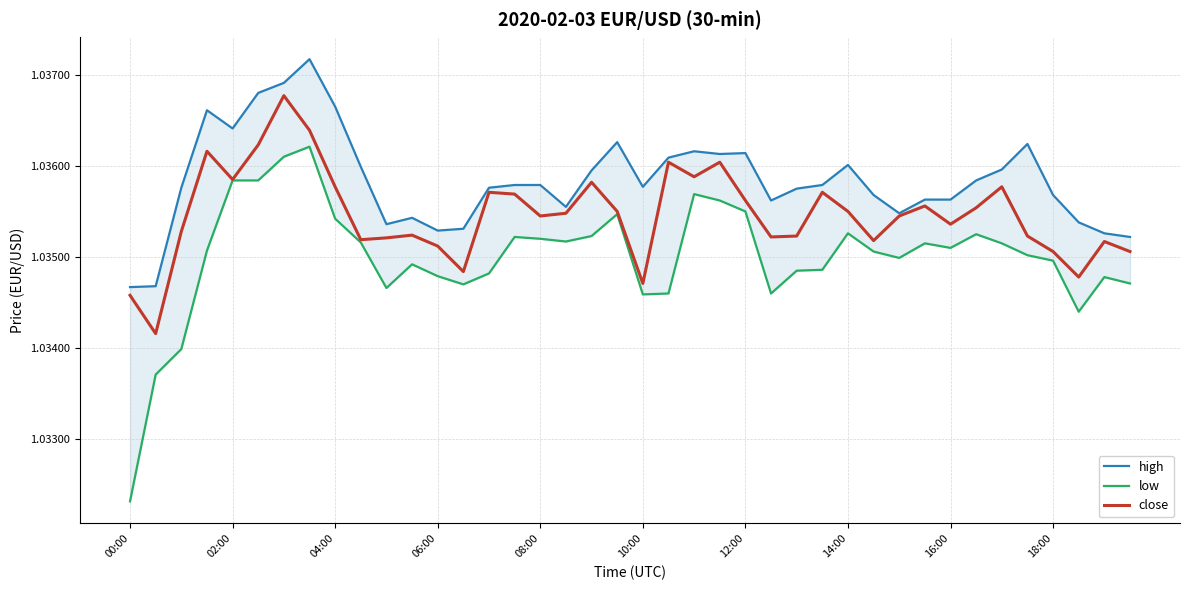

Reading left to right, what are all the values shown in this chart?

high: 1.0	1.0	1.0	1.0	1.0	1.0	1.0	1.0	1.0	1.0	1.0	1.0	1.0	1.0	1.0	1.0	1.0	1.0	1.0	1.0	1.0	1.0	1.0	1.0	1.0	1.0	1.0	1.0	1.0	1.0	1.0	1.0	1.0	1.0	1.0	1.0	1.0	1.0	1.0	1.0
low: 1.0	1.0	1.0	1.0	1.0	1.0	1.0	1.0	1.0	1.0	1.0	1.0	1.0	1.0	1.0	1.0	1.0	1.0	1.0	1.0	1.0	1.0	1.0	1.0	1.0	1.0	1.0	1.0	1.0	1.0	1.0	1.0	1.0	1.0	1.0	1.0	1.0	1.0	1.0	1.0
close: 1.0	1.0	1.0	1.0	1.0	1.0	1.0	1.0	1.0	1.0	1.0	1.0	1.0	1.0	1.0	1.0	1.0	1.0	1.0	1.0	1.0	1.0	1.0	1.0	1.0	1.0	1.0	1.0	1.0	1.0	1.0	1.0	1.0	1.0	1.0	1.0	1.0	1.0	1.0	1.0